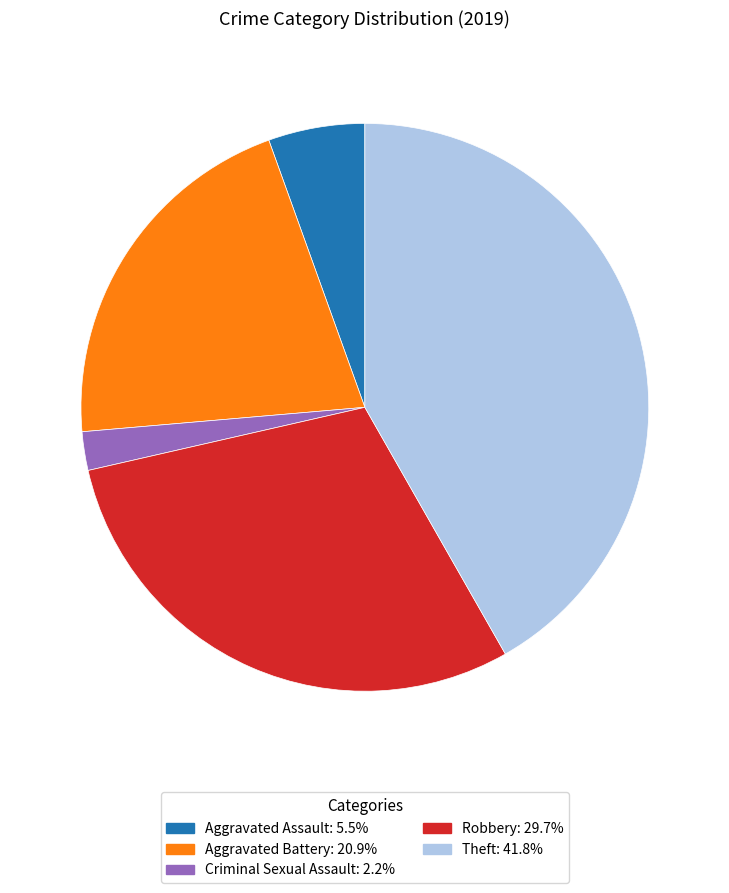

What is the smallest slice in the pie chart?

Criminal Sexual Assault